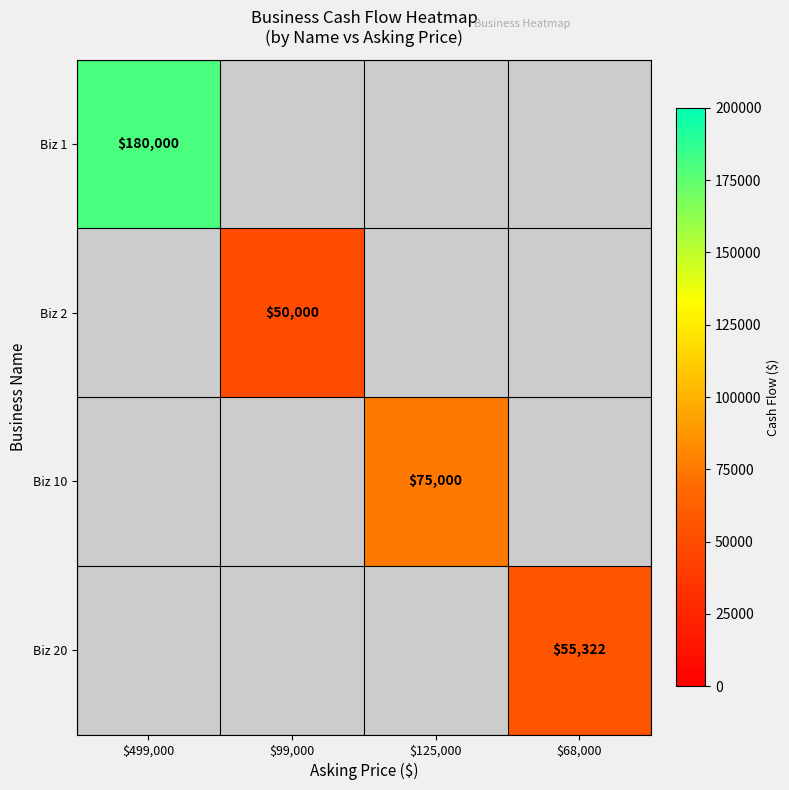

The value of Biz 1 at $499,000 is 262228. True or false?

False